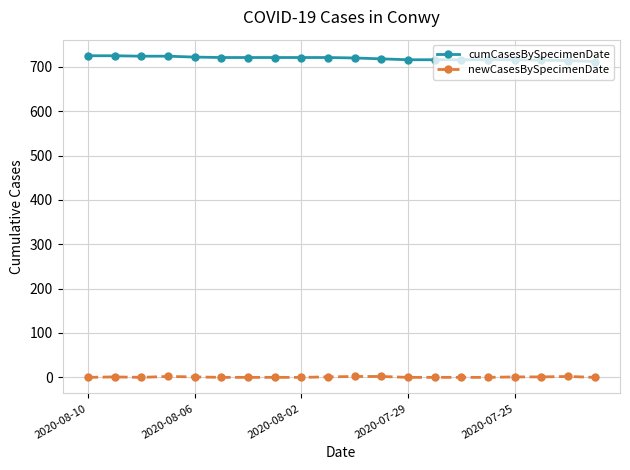

Rank the series by their maximum value, from lowest to highest.

newCasesBySpecimenDate, cumCasesBySpecimenDate